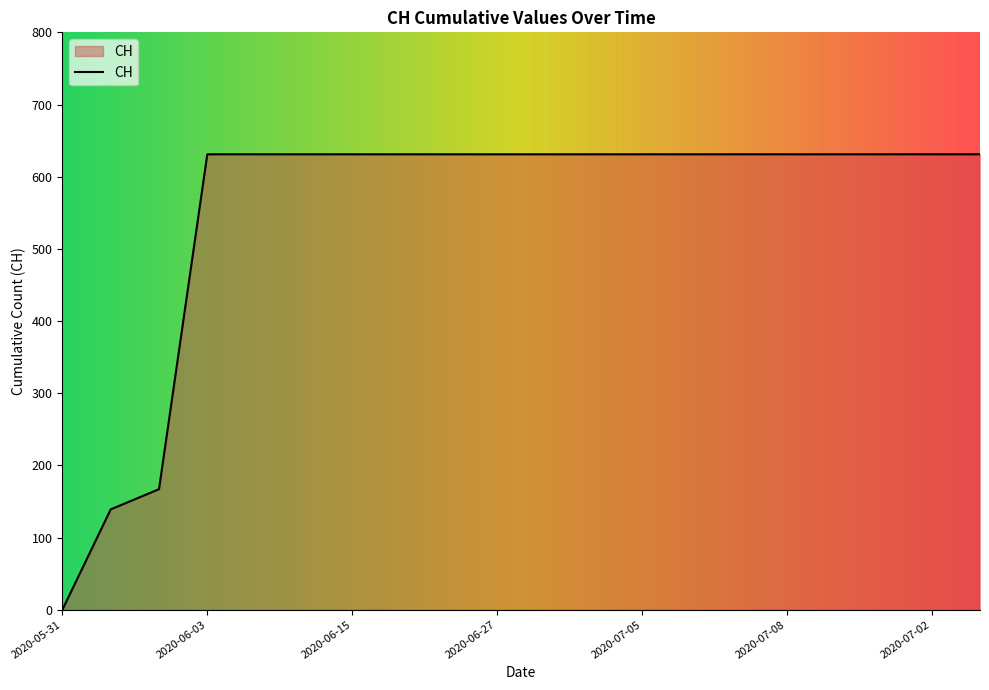

What is the difference between the maximum and minimum values?

631